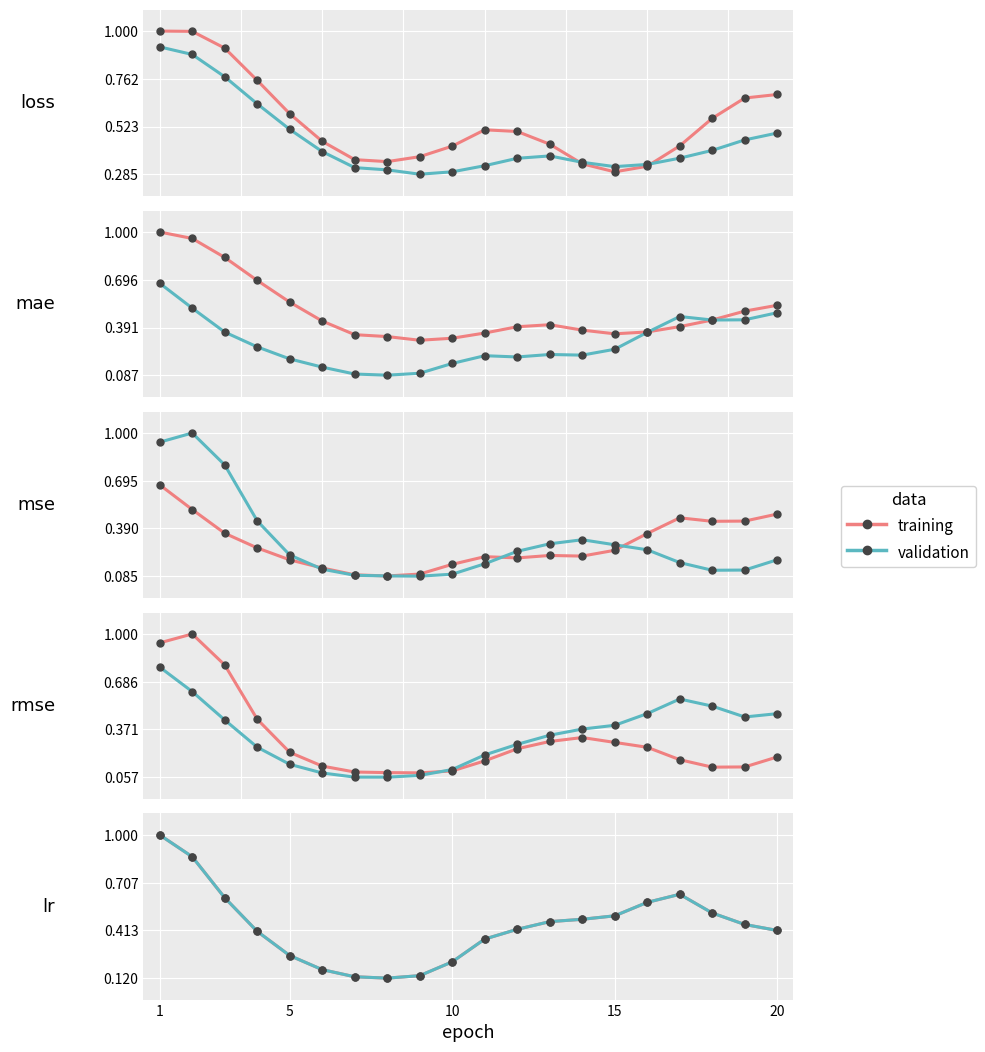

What is the minimum value for training?

0.1